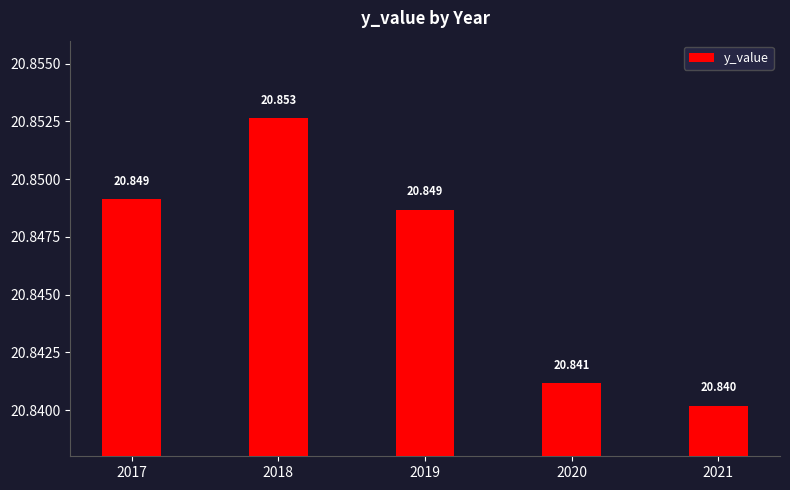

What is the value of the 2nd bar from the left?

20.9